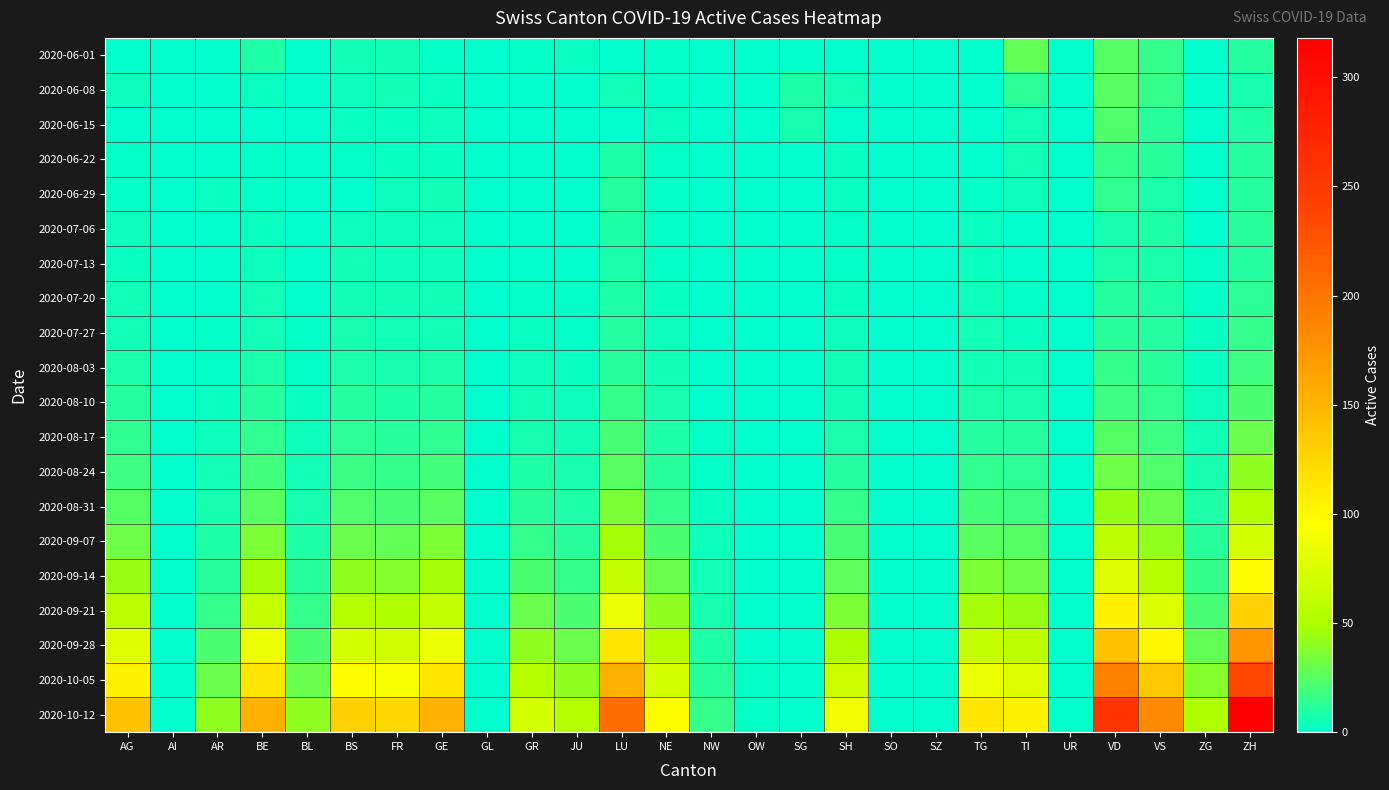

At which category is the sum across all series the highest?

ZH